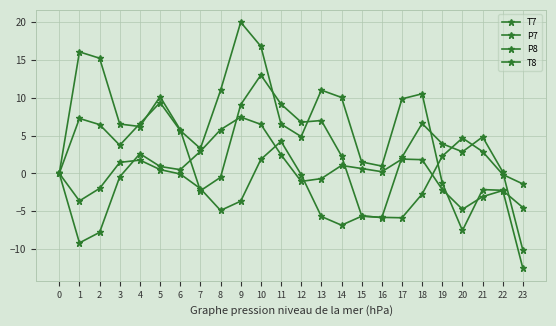

How many data points in T7 are less than 6?

12